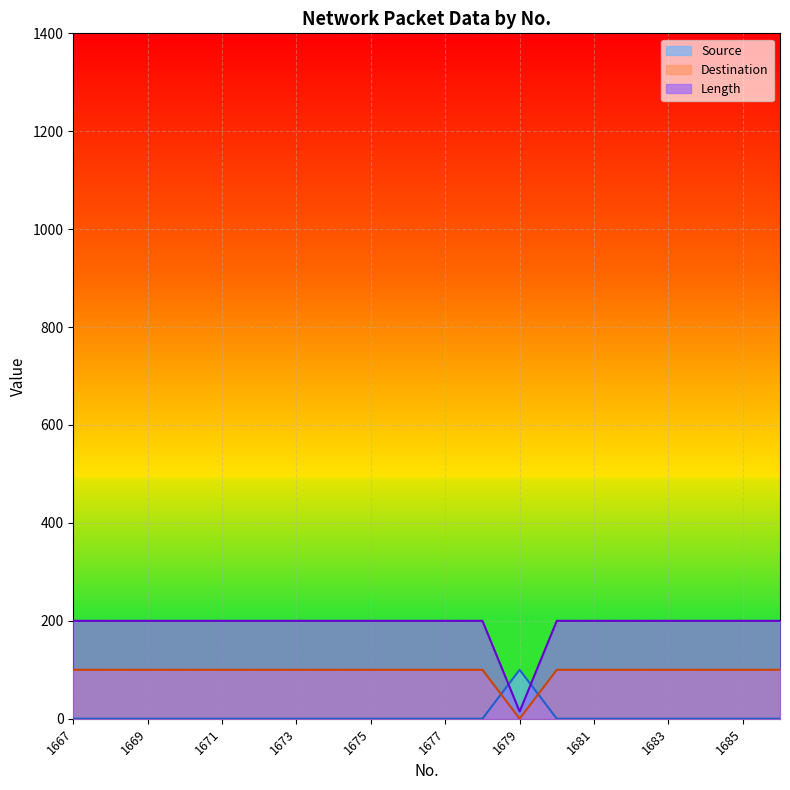

True or false: Length and Destination intersect in this chart.

False